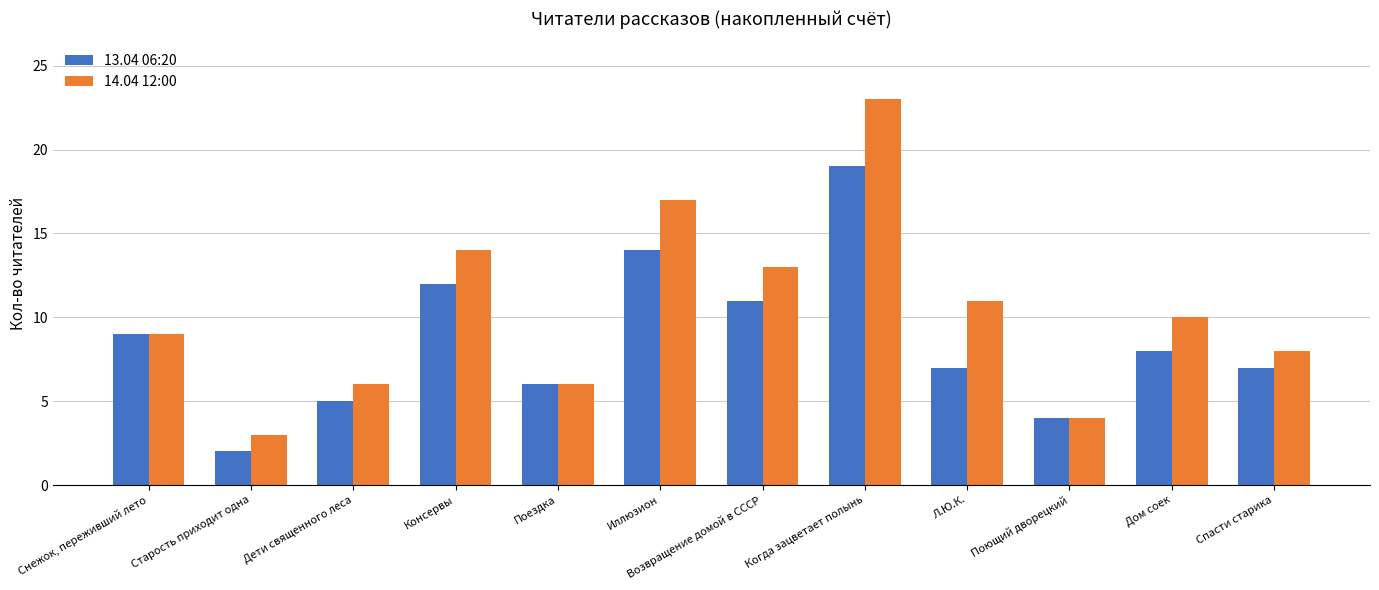

At which label does 13.04 06:20 first exceed 8?

Снежок, переживший лето